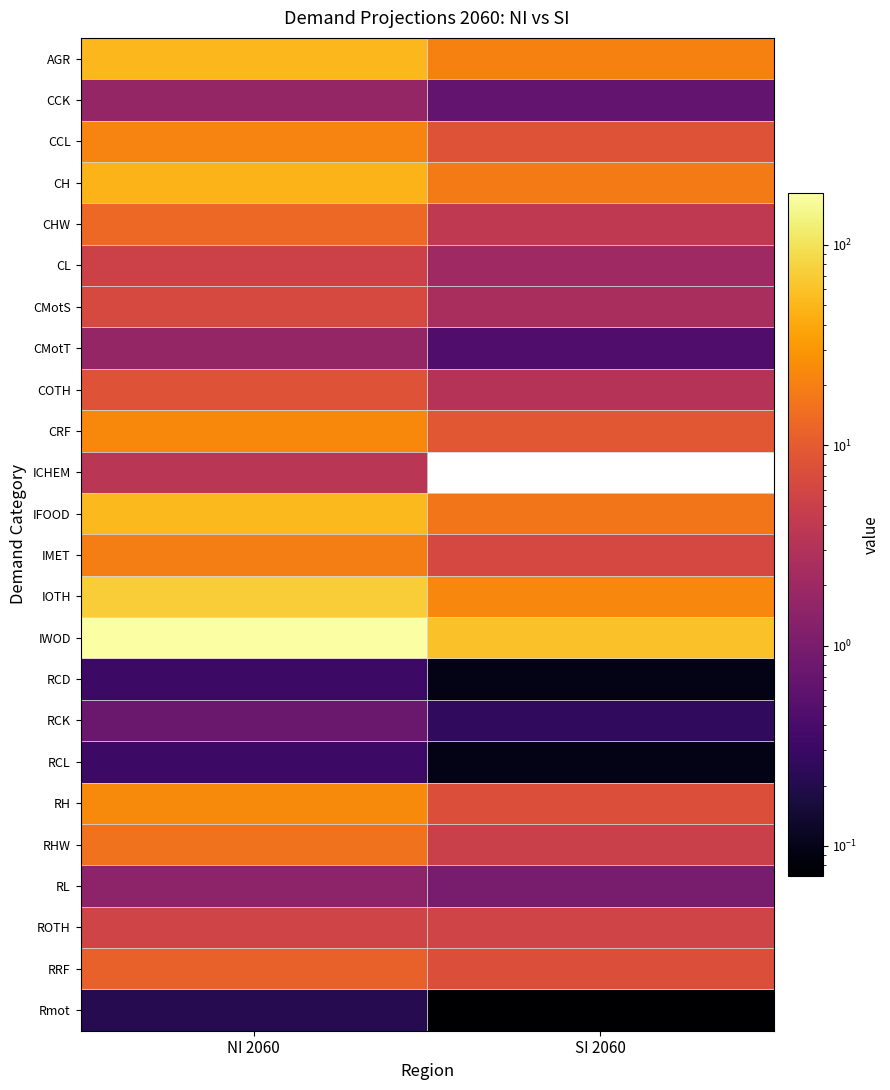

At which category is the sum across all series the highest?

NI 2060